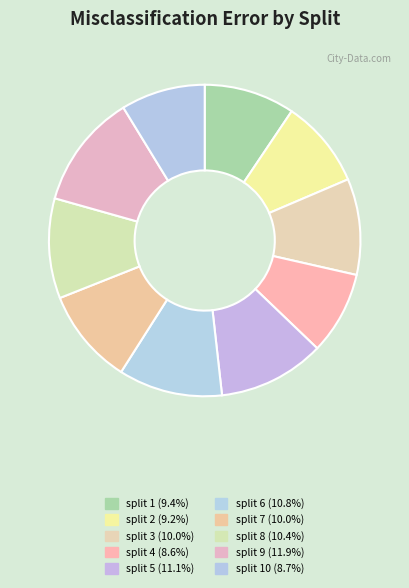

Which category has the biggest portion of the pie?

split 9